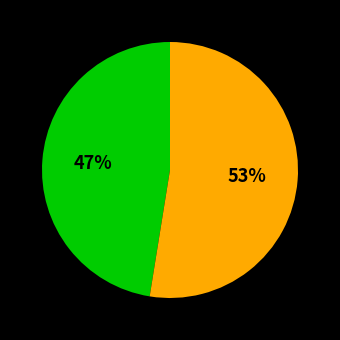

Does any single category account for the majority?

Yes